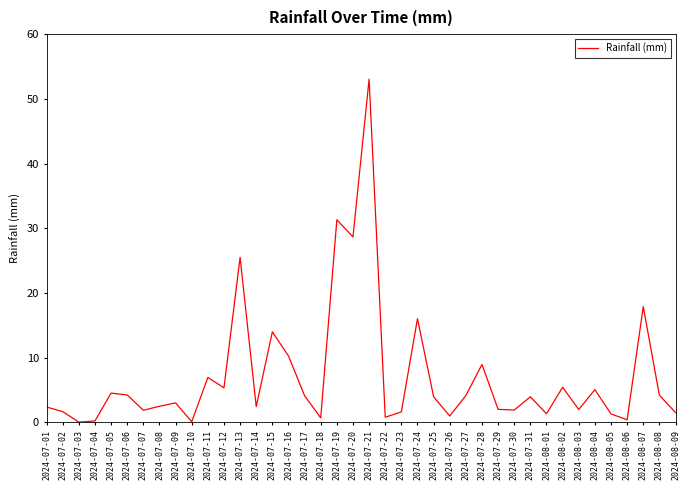

The value at 2024-07-04 is 0.2. True or false?

True